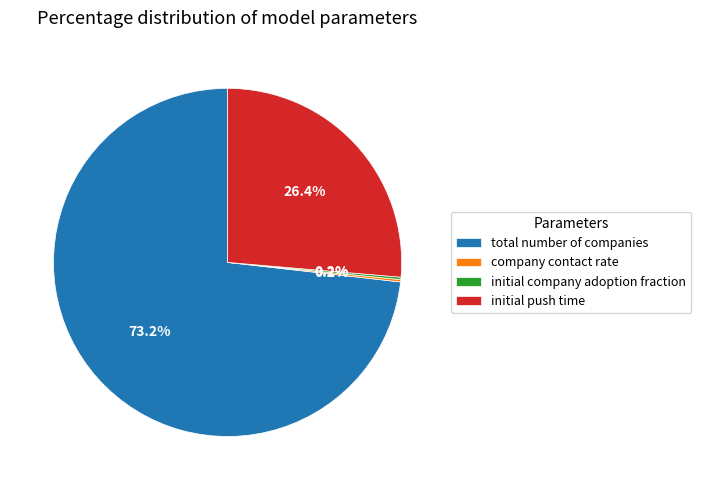

Approximately how many times larger is the value at initial push time compared to total number of companies?

0.4